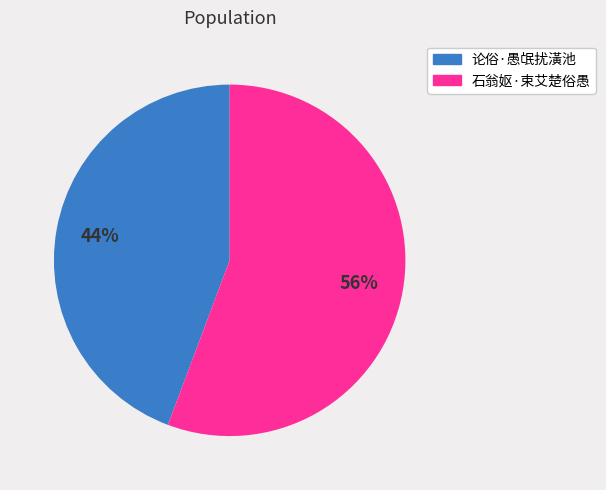

Do 论俗·愚氓扰潢池 and 石翁妪·束艾楚俗愚 together represent more than half of the pie?

Yes